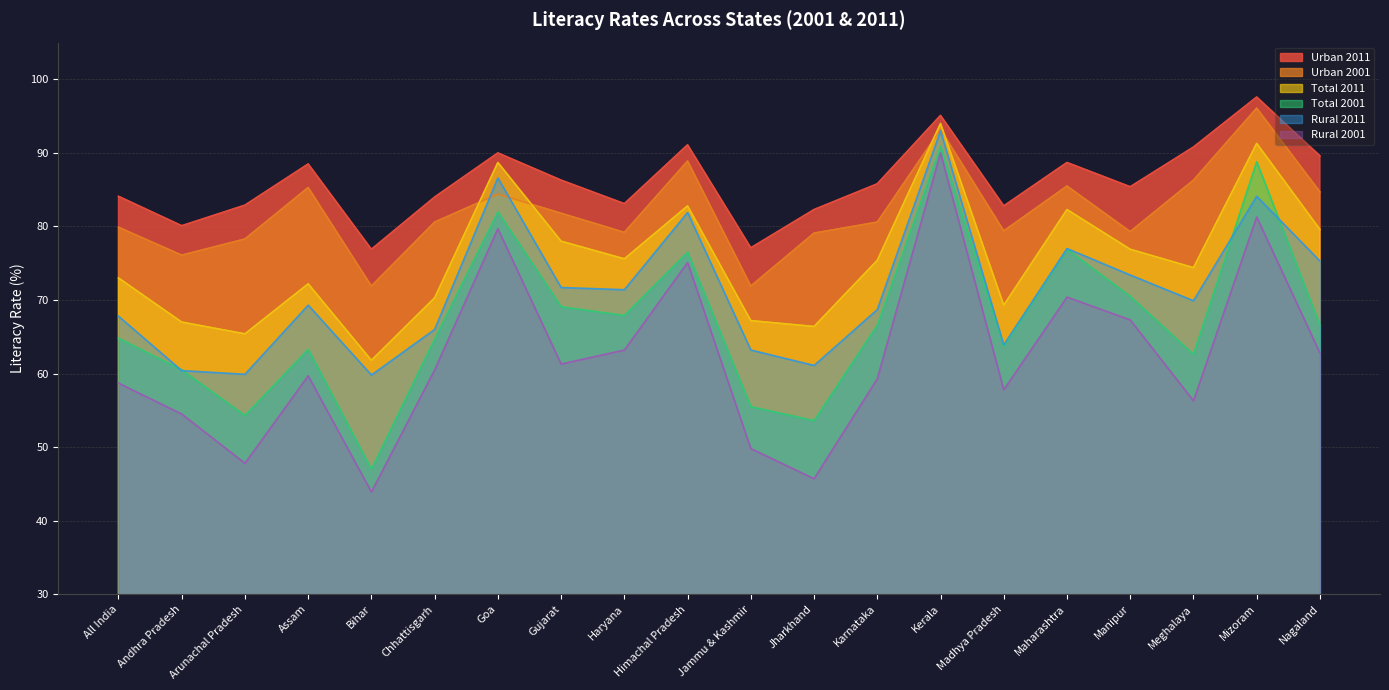

List the labels in order of Urban 2001 value, smallest first.

Bihar, Jammu & Kashmir, Andhra Pradesh, Arunachal Pradesh, Jharkhand, Haryana, Manipur, Madhya Pradesh, All India, Chhattisgarh, Karnataka, Gujarat, Goa, Nagaland, Assam, Maharashtra, Meghalaya, Himachal Pradesh, Kerala, Mizoram